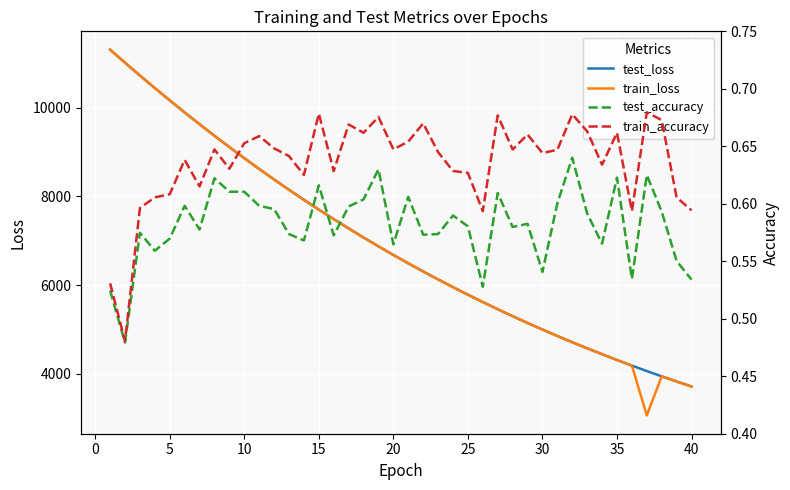

What is the average value of the train_loss series?

6888.4